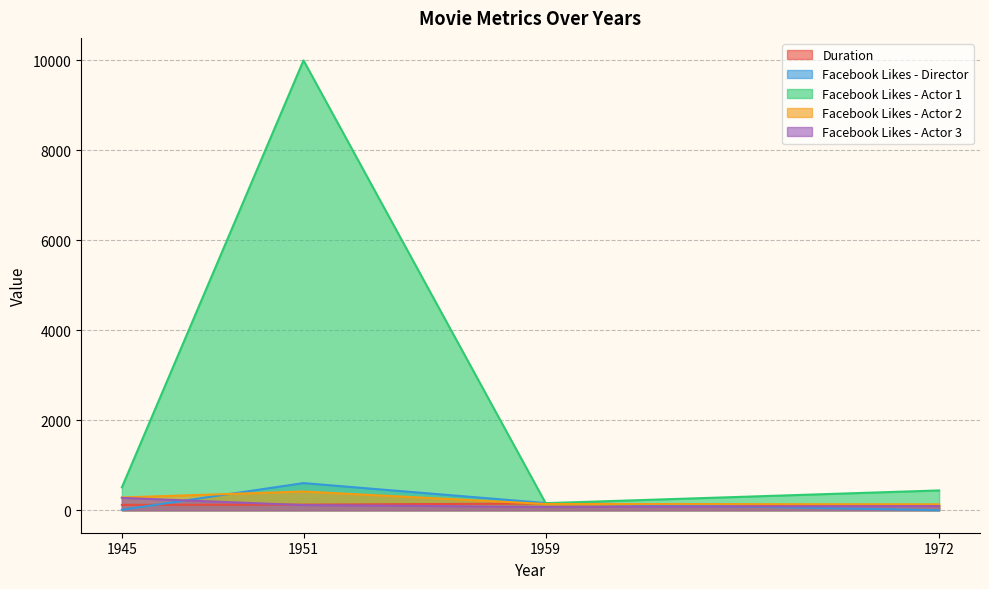

Reading left to right, list all the values displayed in this chart.

Duration: 1945=119	1951=125	1959=149	1972=91
Facebook Likes - Director: 1945=10	1951=603	1959=160	1972=0
Facebook Likes - Actor 1: 1945=509	1951=10000	1959=157	1972=440
Facebook Likes - Actor 2: 1945=284	1951=416	1959=139	1972=132
Facebook Likes - Actor 3: 1945=275	1951=114	1959=75	1972=92